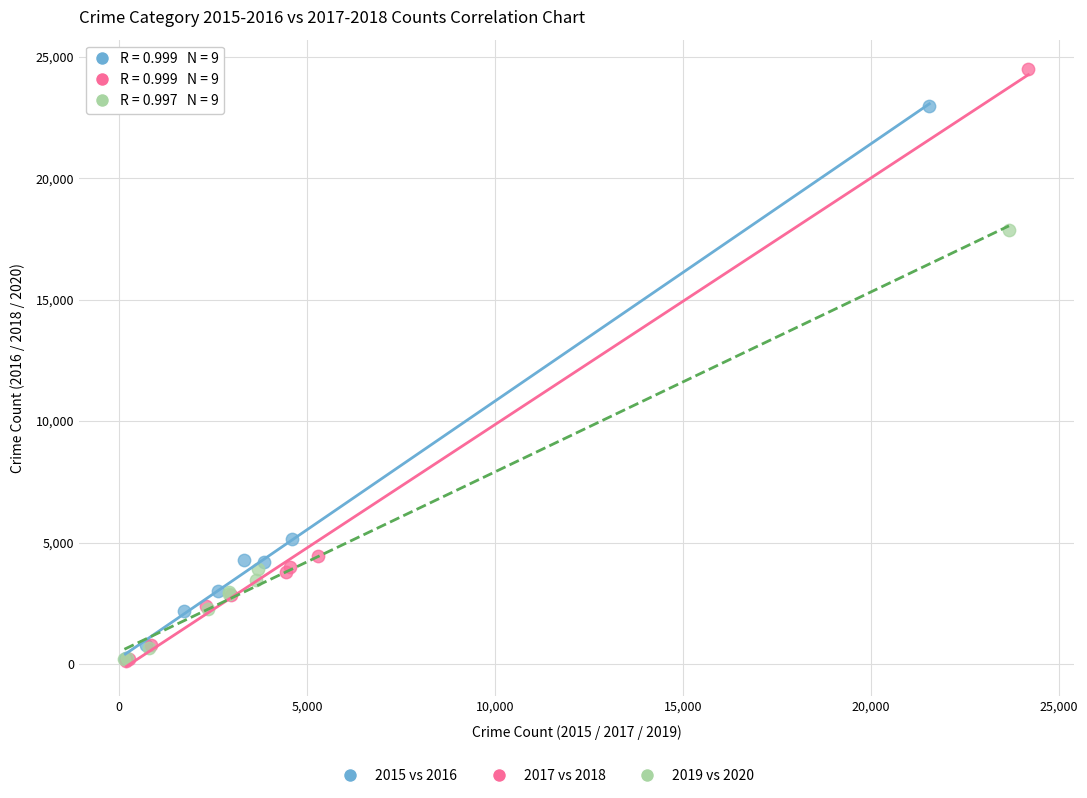

Which series contains the highest Y value?

2017 vs 2018